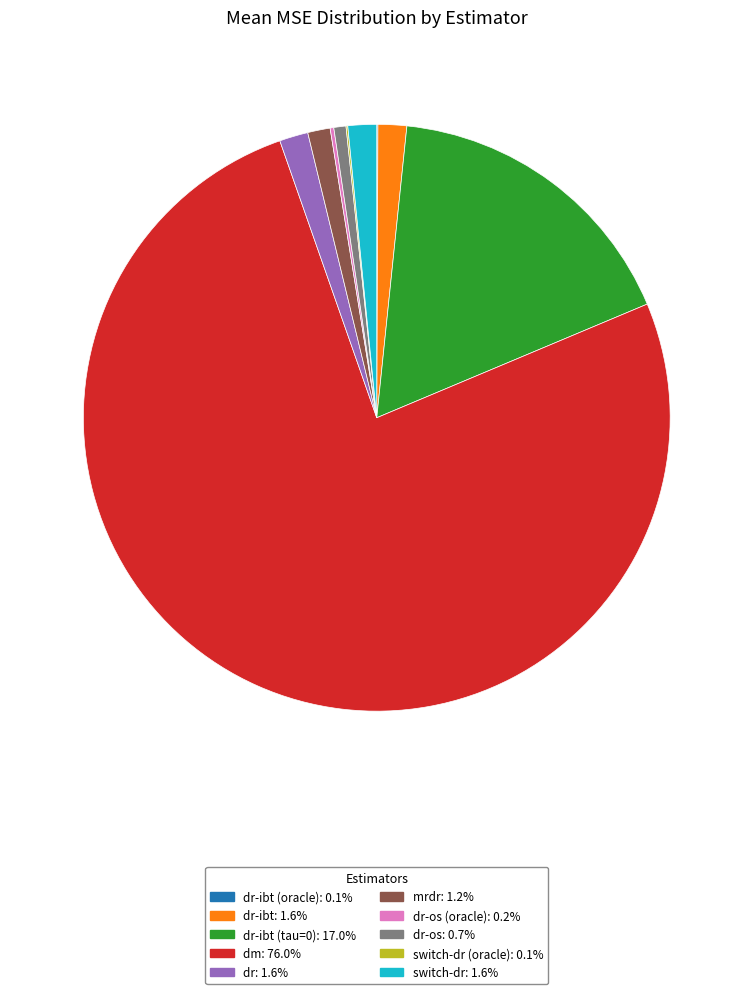

Is there a majority slice in this chart?

Yes